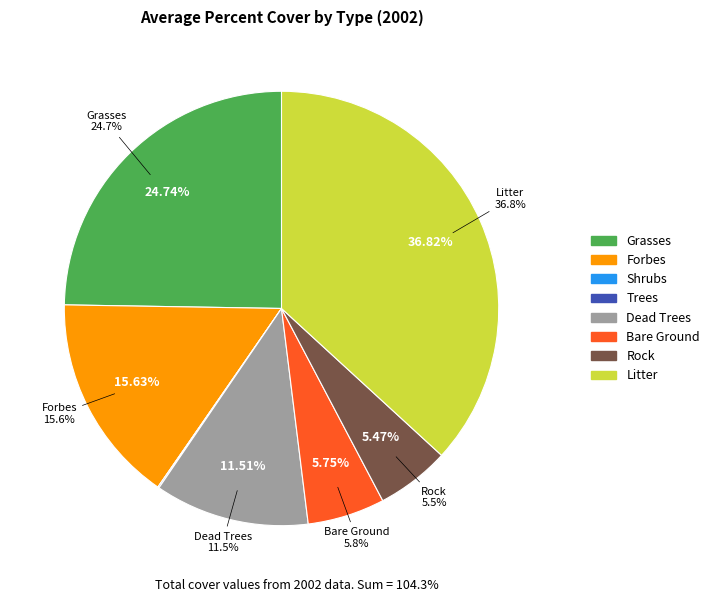

Is the sum of Litter and Dead Trees greater than half?

No